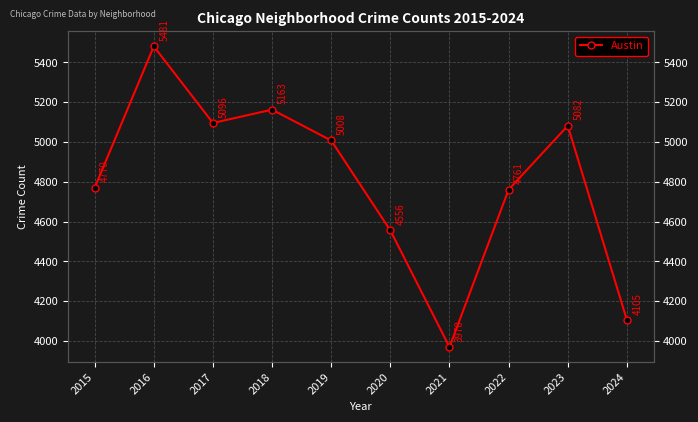

At which label is the value closest to 4725?

2022